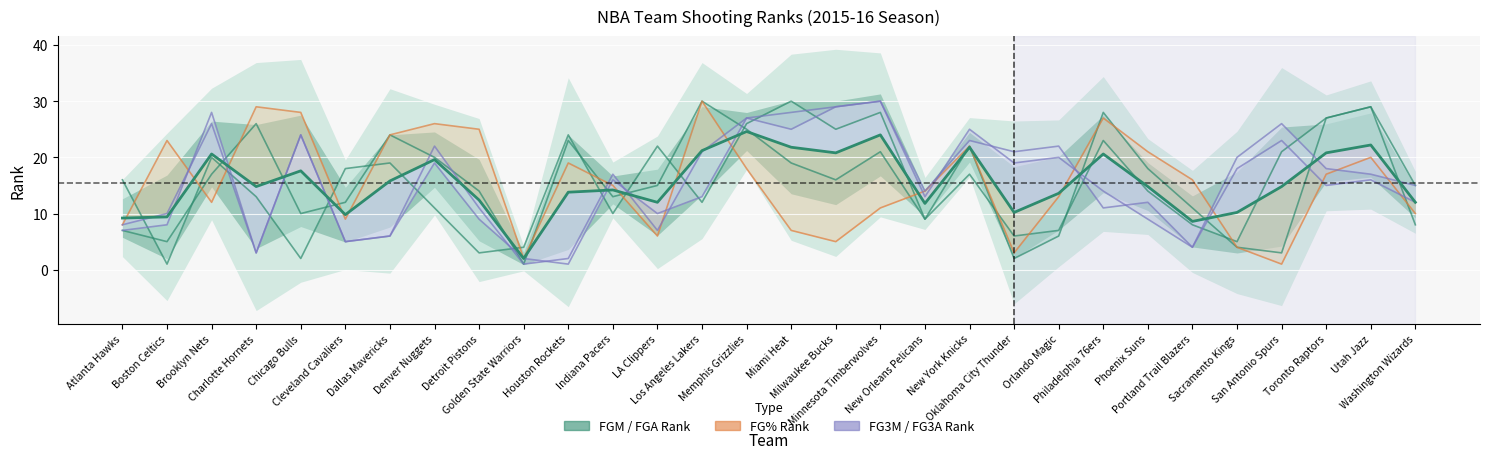

Reading left to right, extract all data points from this chart.

9.2	9.4	20.6	14.8	17.6	9.8	15.8	19.6	12.4	2.0	13.8	14.2	12.0	21.2	24.6	21.8	20.8	24.0	11.8	21.8	10.2	13.6	20.6	14.8	8.6	10.2	14.8	20.8	22.2	12.0